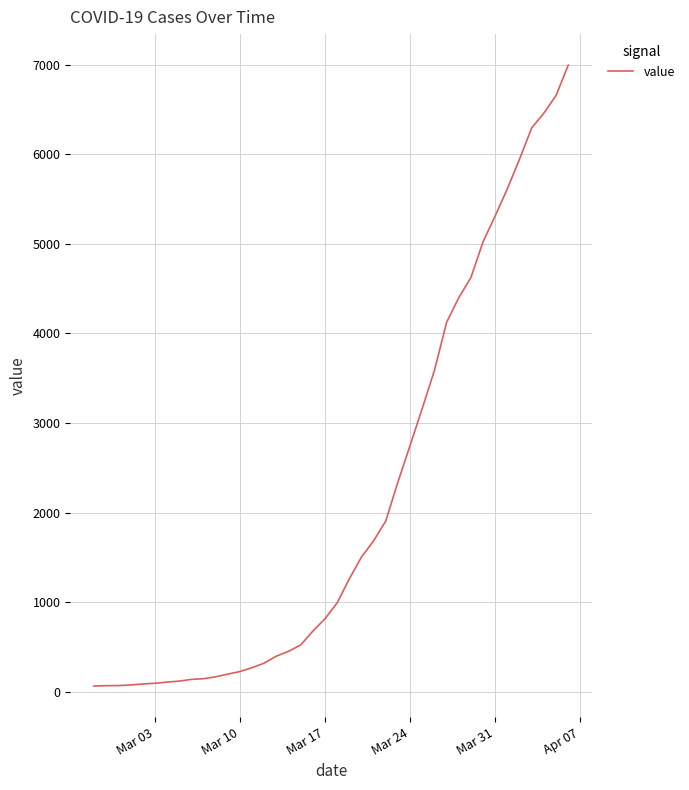

What is the average value?

2142